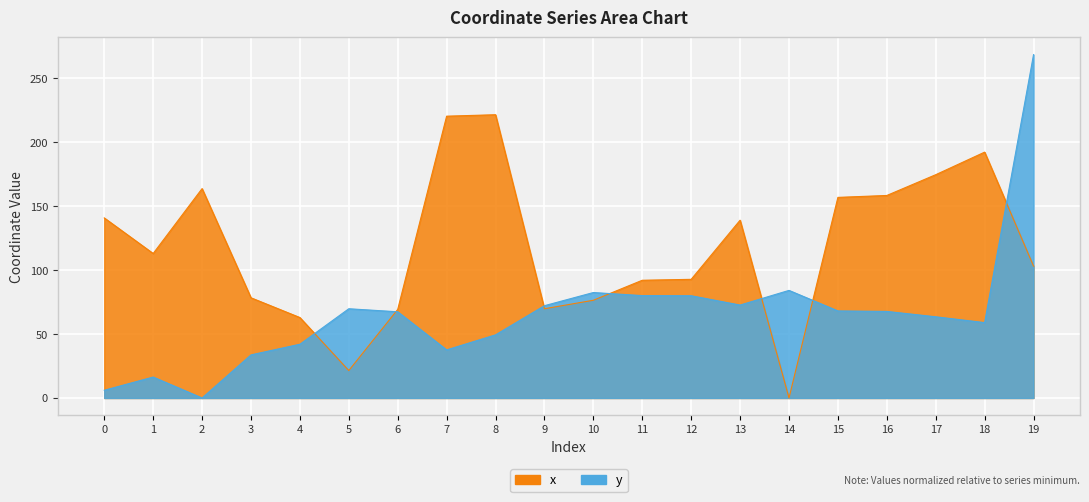

List the series in order of their peak value, highest first.

y, x